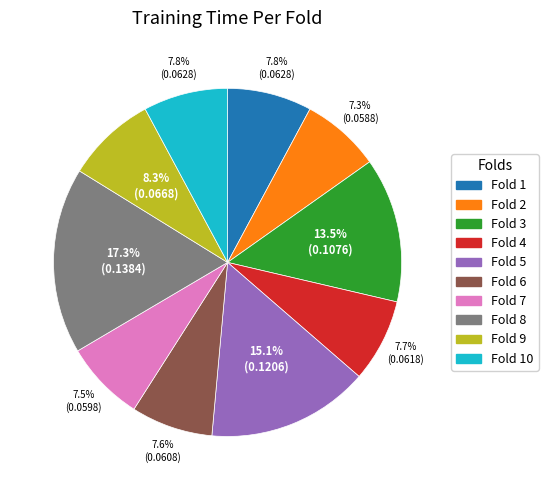

Is there a majority slice in this chart?

No